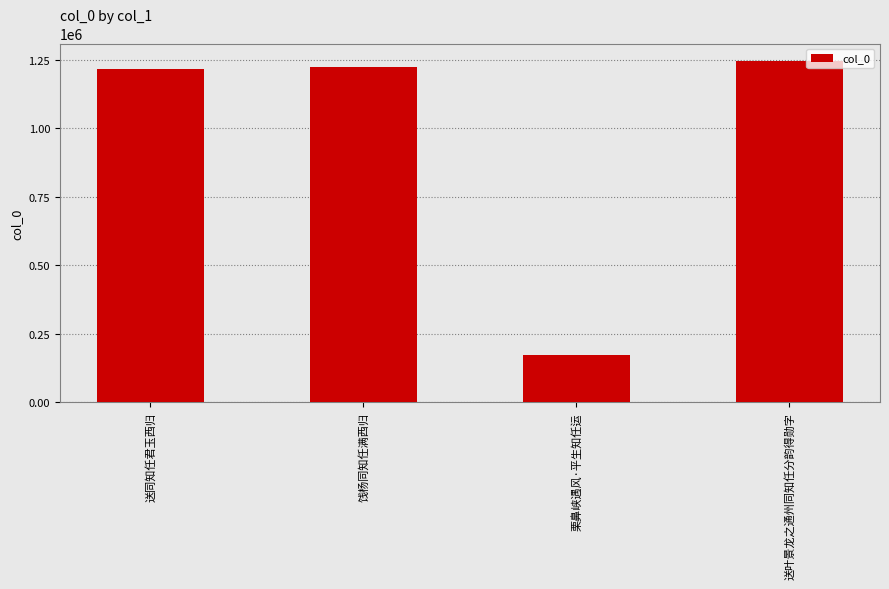

Does the chart contain stacked bars?

No